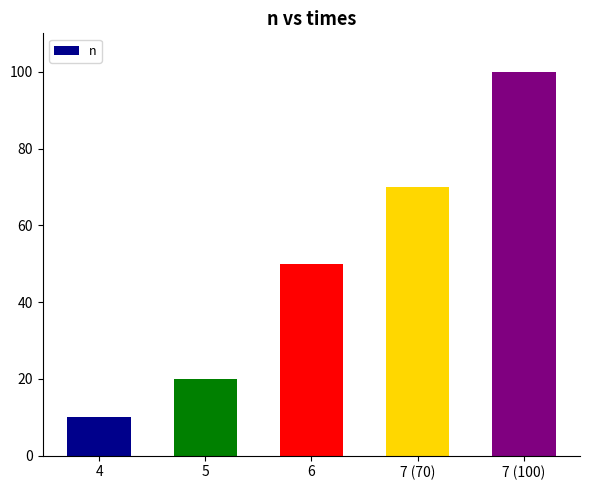

What is the ratio of the value at 5 to the value at 6?

0.4